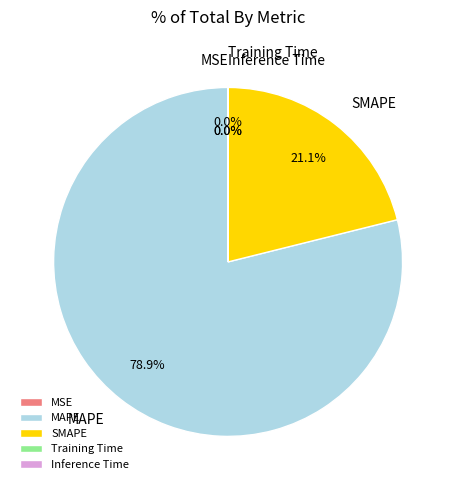

Does any single category account for the majority?

Yes